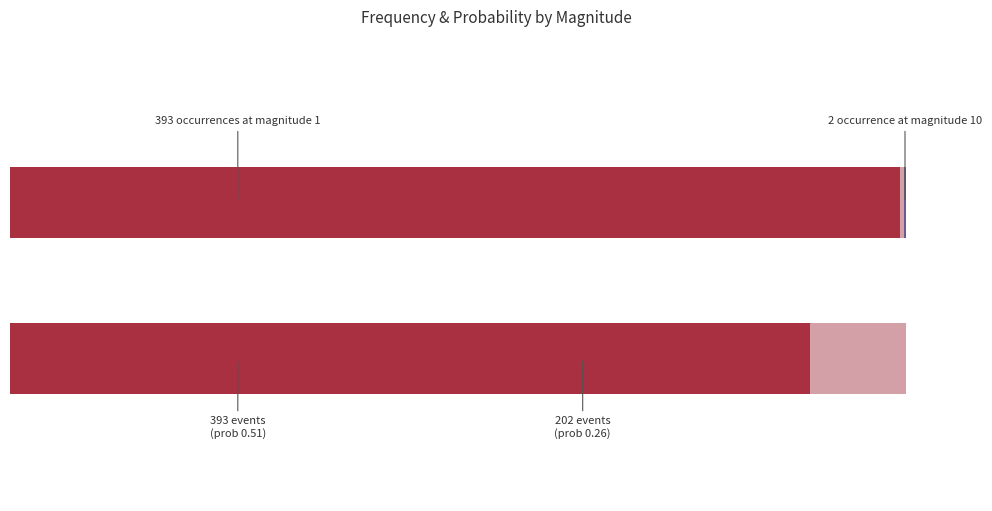

How many categories are shown in the chart?

10